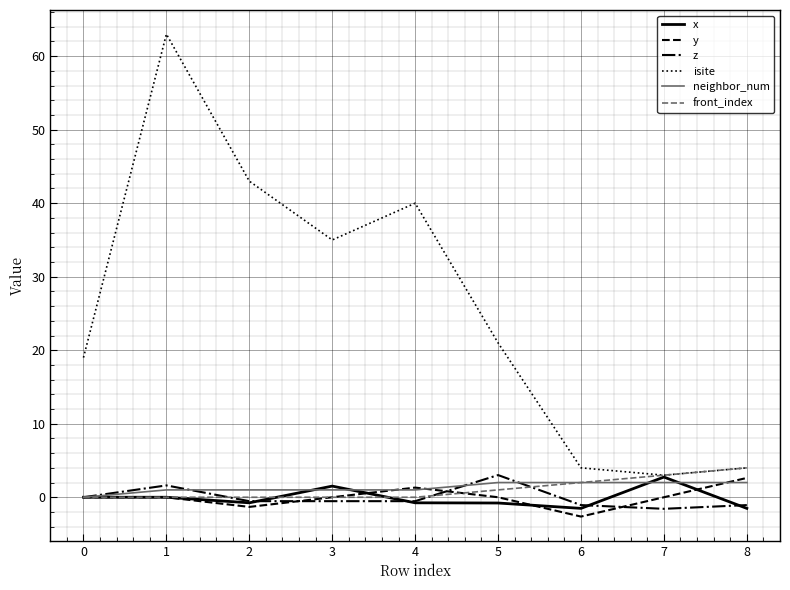

Does the chart display data point markers on the line(s)?

No